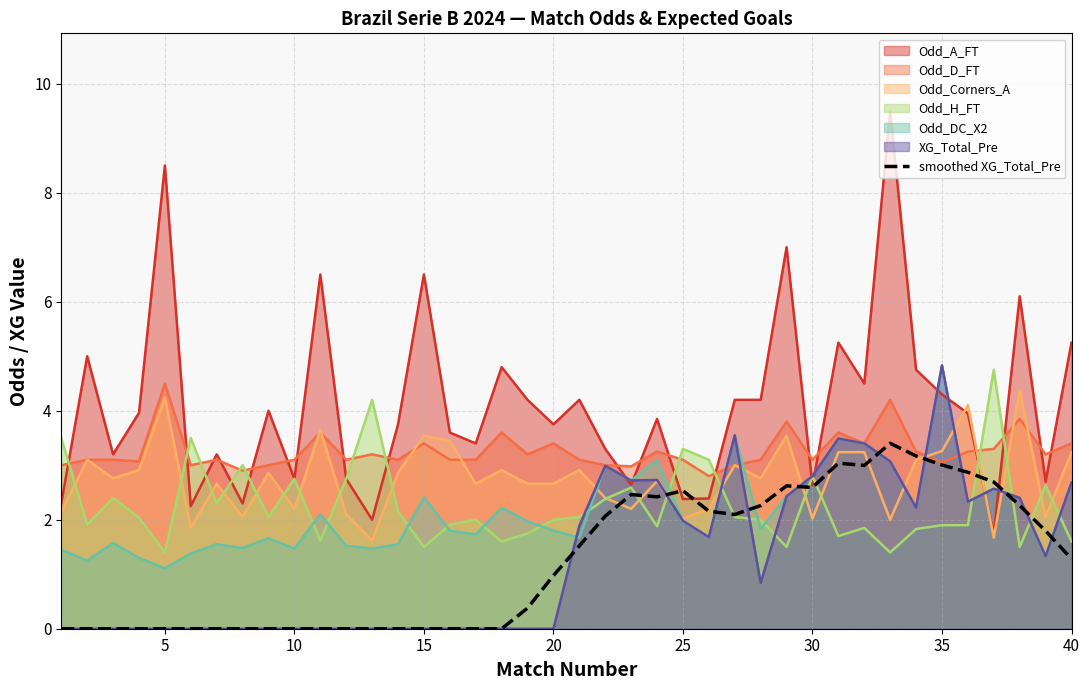

How many lines are shown in the chart?

7